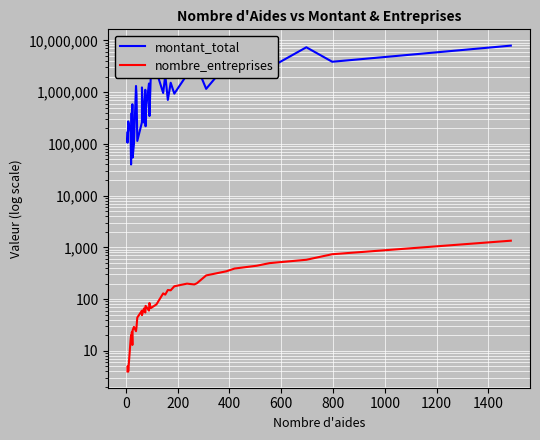

Is the value of nombre_entreprises at 12 greater than the value of montant_total at 400?

No